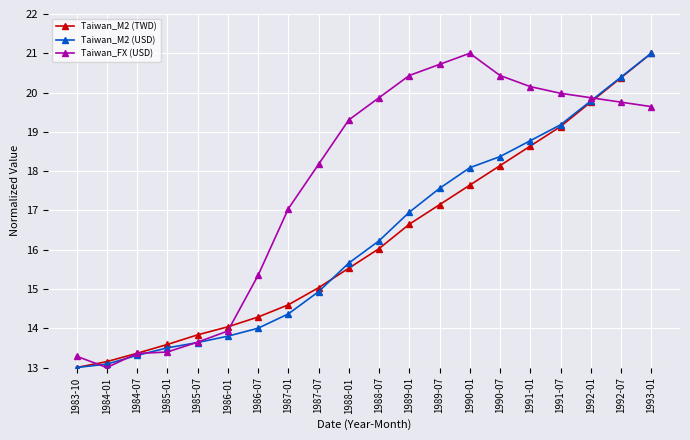

What is the value of the Taiwan_M2 (USD) point at the 20th from the left?

21.0